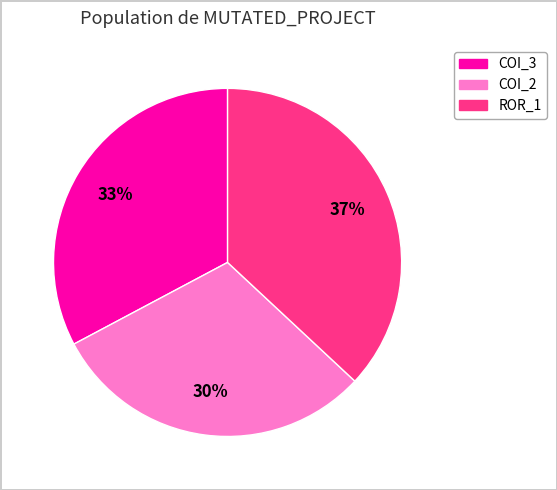

Does any single category account for the majority?

No